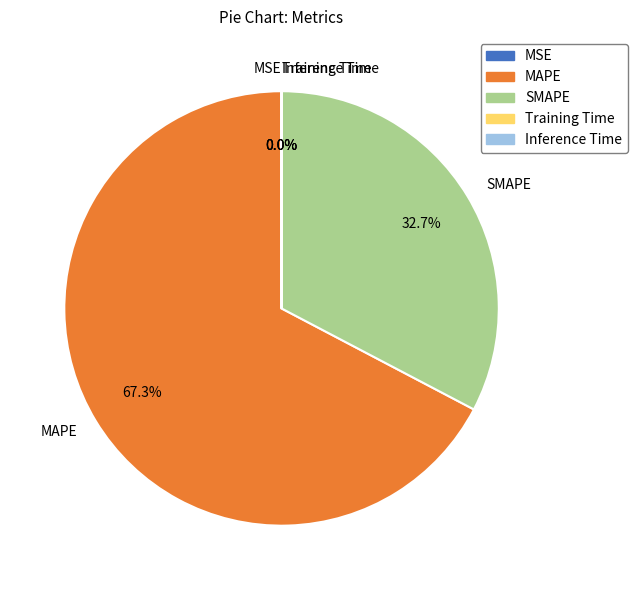

What is the largest slice in the pie chart?

MAPE